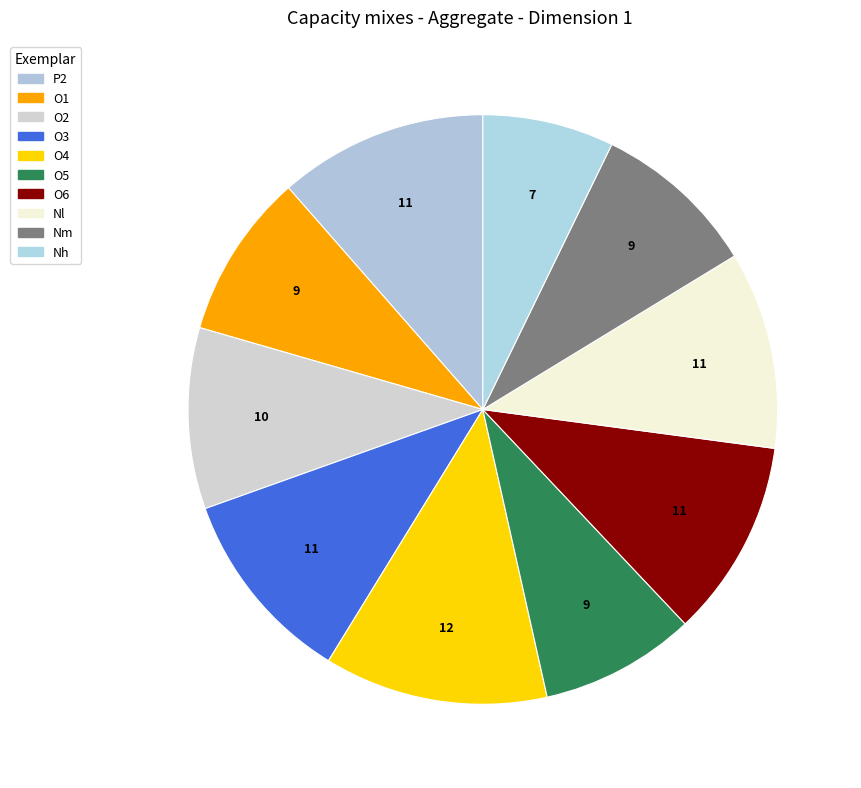

Is it true that Nl is 6% of the pie?

False